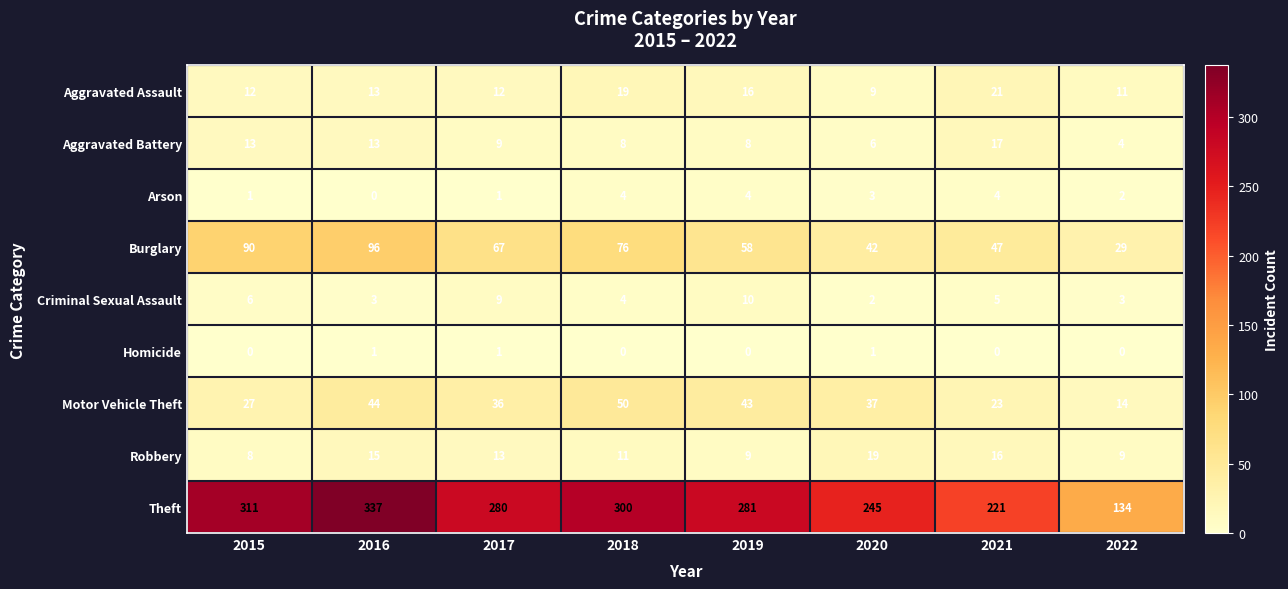

Which series changed the most between 2019 and 2022?

Theft